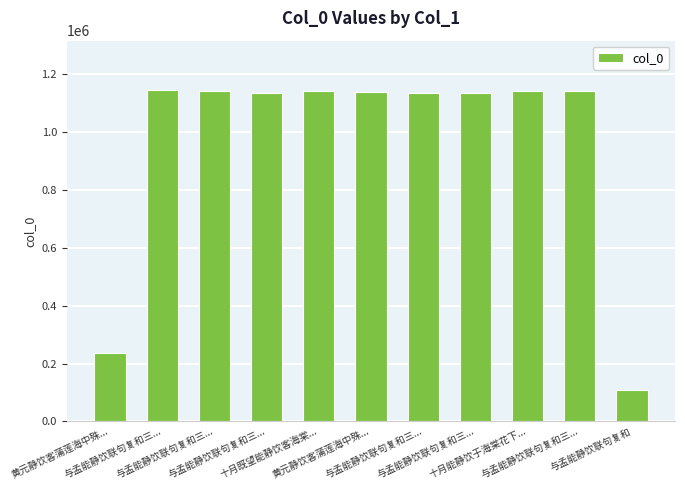

Does the chart contain any negative values?

No